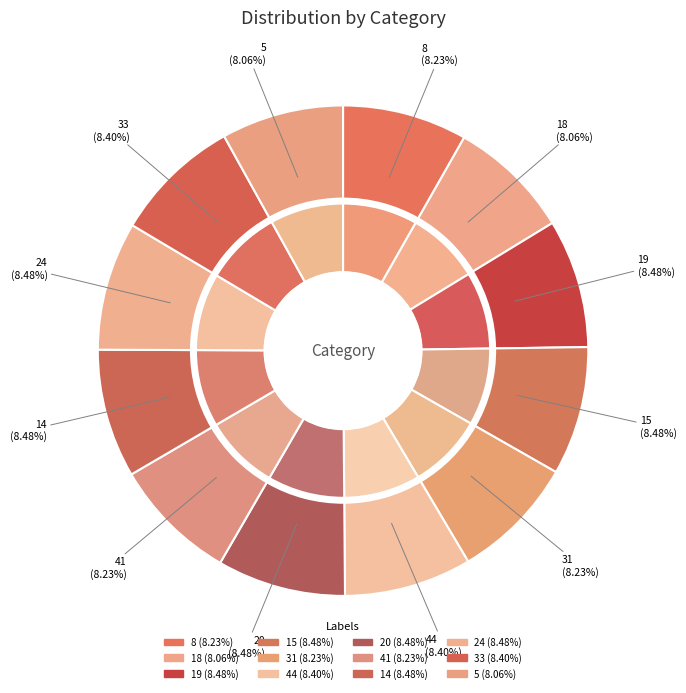

Is there any slice that represents more than half of the pie?

No